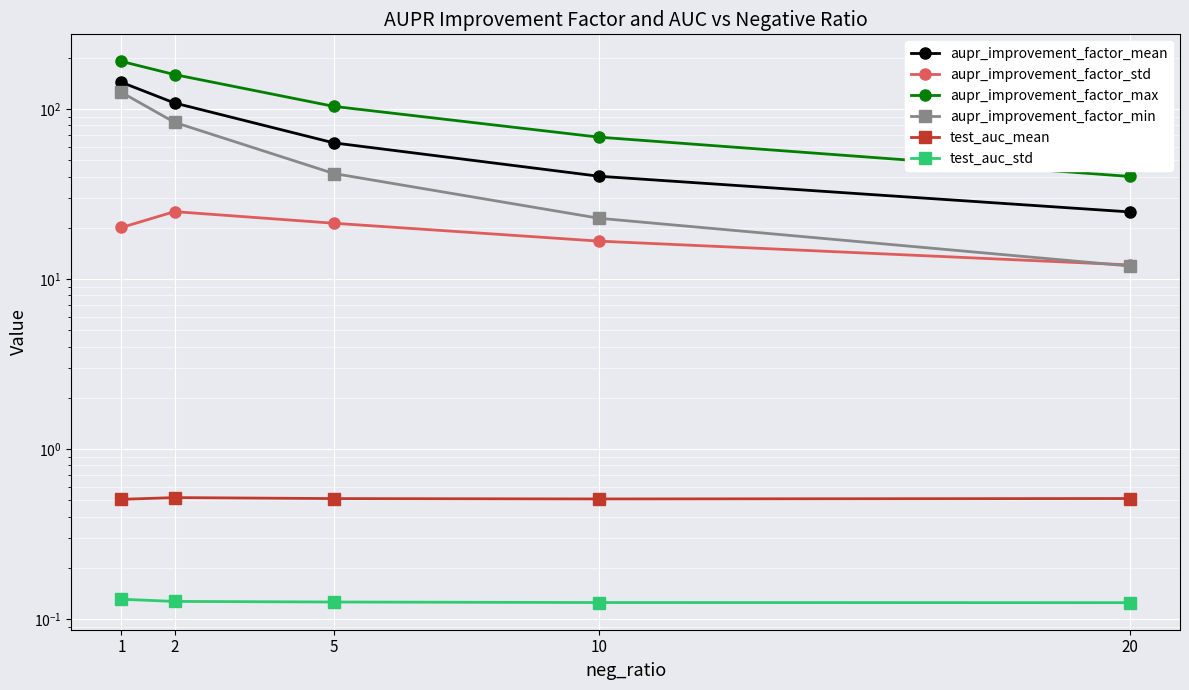

Between 2 and 1, which is larger?

1